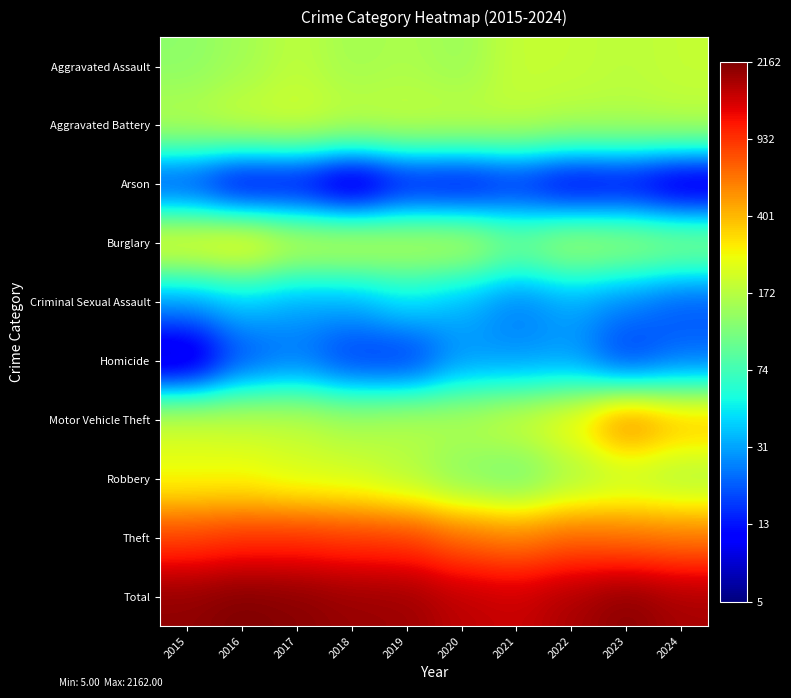

Reading left to right, transcribe all the data shown in this chart.

Aggravated Assault: 2015=2.1	2016=2.2	2017=2.3	2018=2.2	2019=2.2	2020=2.2	2021=2.3	2022=2.3	2023=2.3	2024=2.3
Aggravated Battery: 2015=2.3	2016=2.3	2017=2.3	2018=2.3	2019=2.3	2020=2.3	2021=2.3	2022=2.2	2023=2.2	2024=2.3
Arson: 2015=1.2	2016=1.0	2017=1.0	2018=0.8	2019=1.0	2020=1.0	2021=1.1	2022=1.0	2023=1.0	2024=0.8
Burglary: 2015=2.5	2016=2.5	2017=2.3	2018=2.4	2019=2.3	2020=2.3	2021=2.1	2022=2.3	2023=2.2	2024=2.2
Criminal Sexual Assault: 2015=1.5	2016=1.6	2017=1.5	2018=1.5	2019=1.7	2020=1.5	2021=1.4	2022=1.5	2023=1.4	2024=1.3
Homicide: 2015=0.8	2016=1.3	2017=1.4	2018=1.2	2019=1.2	2020=1.5	2021=1.5	2022=1.5	2023=1.2	2024=1.4
Motor Vehicle Theft: 2015=2.3	2016=2.3	2017=2.3	2018=2.2	2019=2.3	2020=2.2	2021=2.3	2022=2.5	2023=2.8	2024=2.6
Robbery: 2015=2.4	2016=2.4	2017=2.3	2018=2.3	2019=2.2	2020=2.1	2021=2.0	2022=2.2	2023=2.2	2024=2.2
Theft: 2015=2.9	2016=3.0	2017=3.0	2018=3.0	2019=2.9	2020=2.8	2021=2.8	2022=2.8	2023=2.8	2024=2.8
Total: 2015=3.3	2016=3.3	2017=3.3	2018=3.3	2019=3.3	2020=3.2	2021=3.2	2022=3.2	2023=3.3	2024=3.2